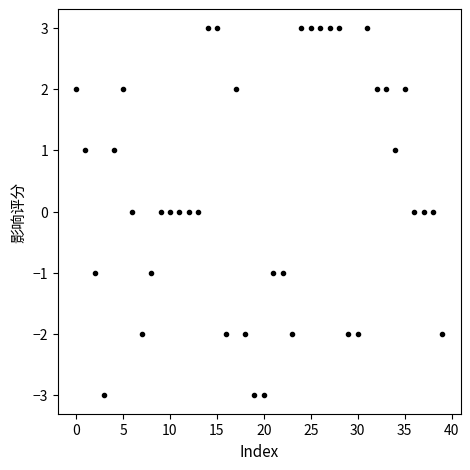

True or false: the data has more than 0 interior local peaks.

True